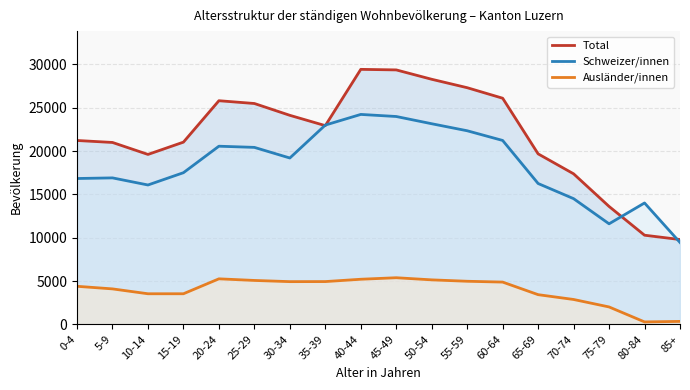

True or false: Ausländer/innen and Total cross at least once.

False